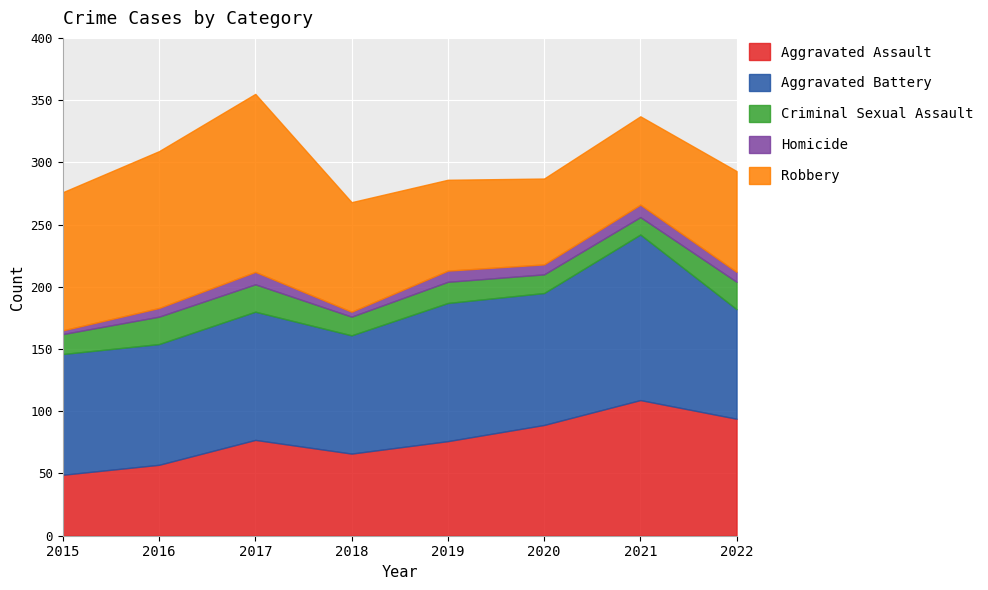

How many values in the Robbery series exceed 88?

3